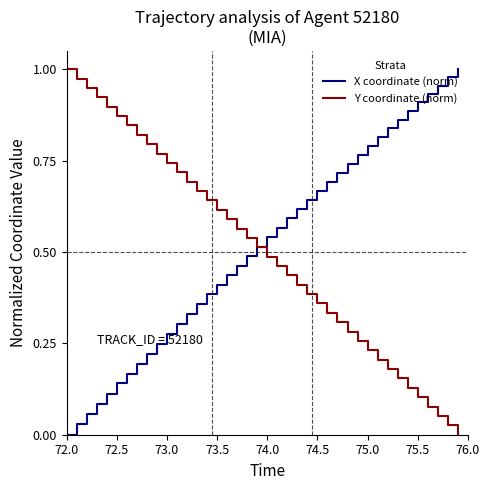

What is the value of the Y coordinate (norm) point at the 13th from the left?

0.7